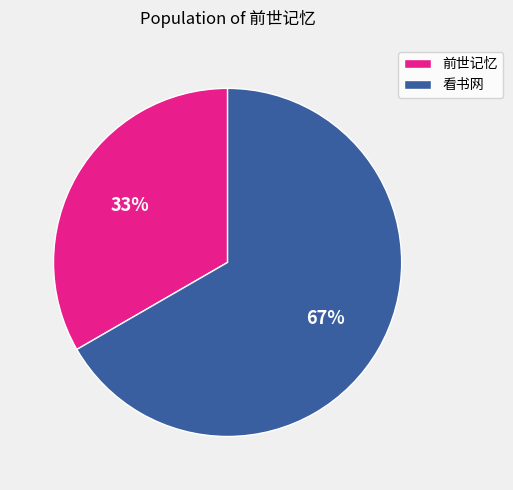

To the nearest percent, what percentage of the pie is 前世记忆?

33%